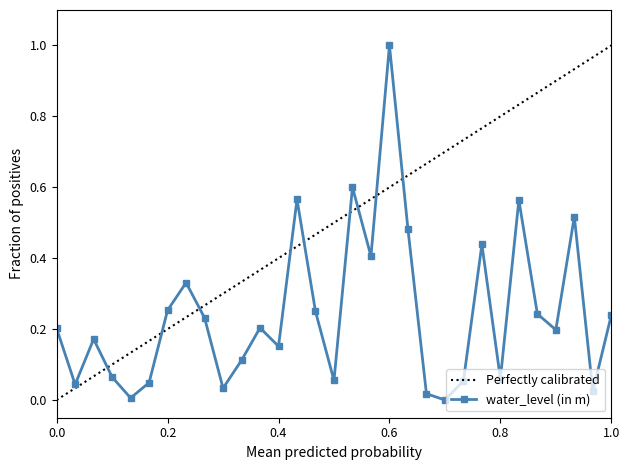

Reading right to left, what are all the values shown in this chart?

0.2	0.0	0.5	0.2	0.2	0.6	0.1	0.4	0.1	0.0	0.0	0.5	1.0	0.4	0.6	0.1	0.2	0.6	0.2	0.2	0.1	0.0	0.2	0.3	0.3	0.0	0.0	0.1	0.2	0.0	0.2